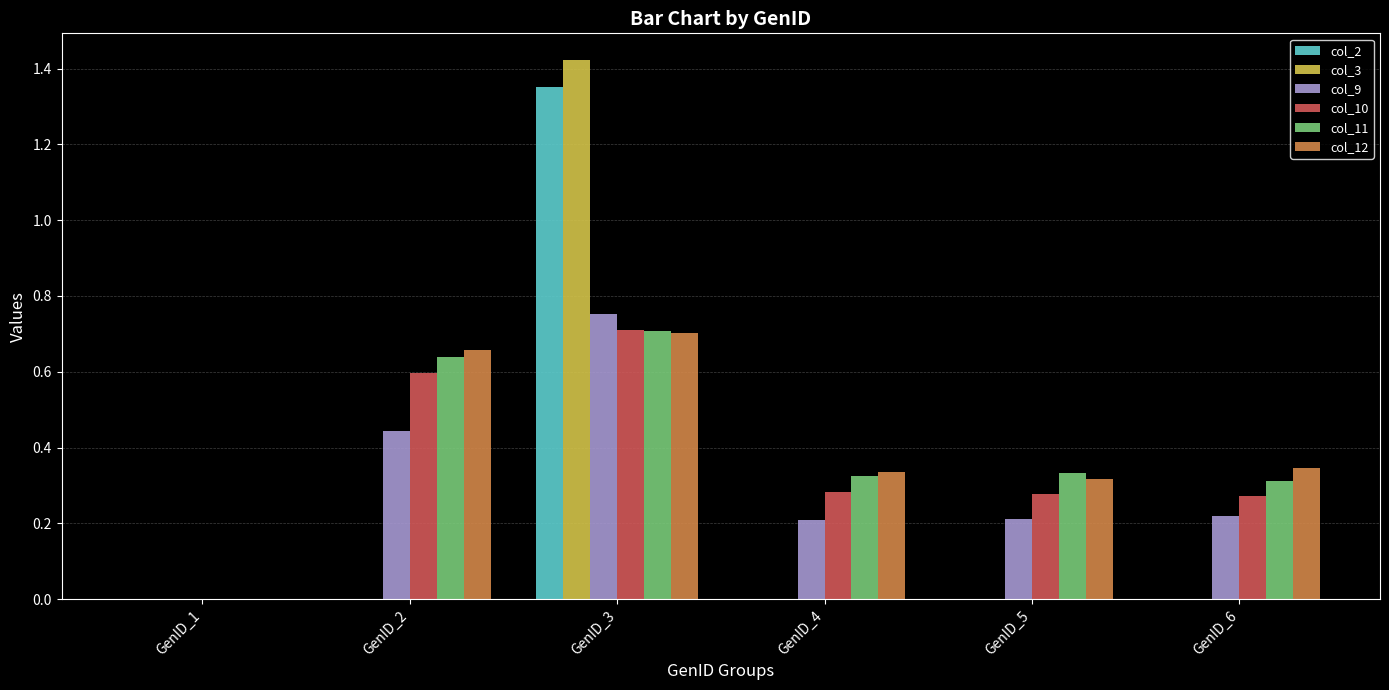

How many groups of bars are there?

6